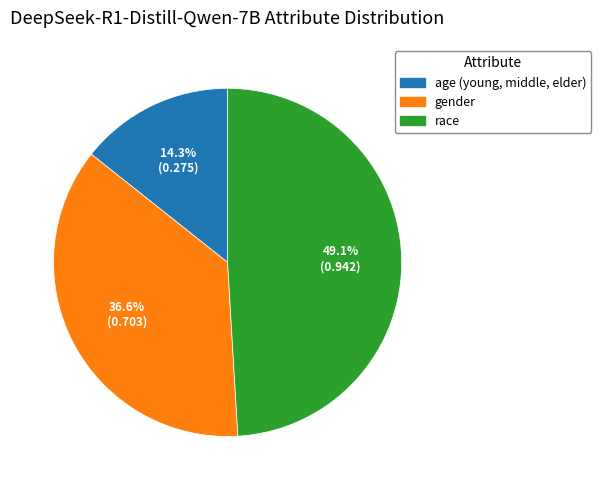

Which category has the biggest portion of the pie?

race